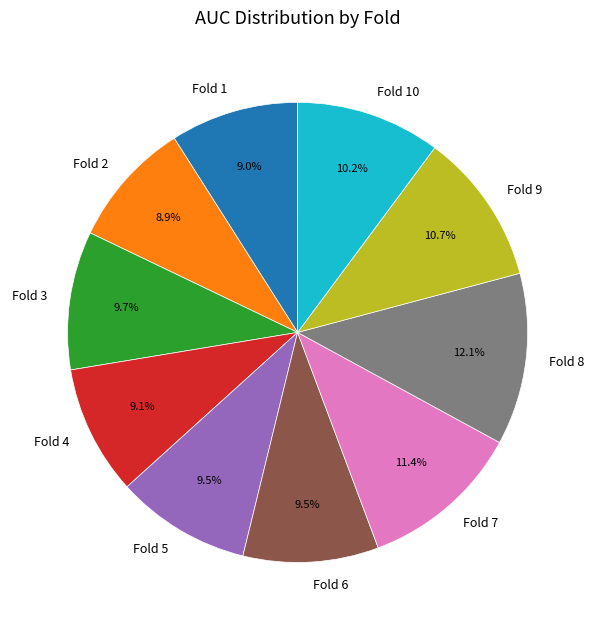

Does Fold 6 account for over 50% of the chart?

No